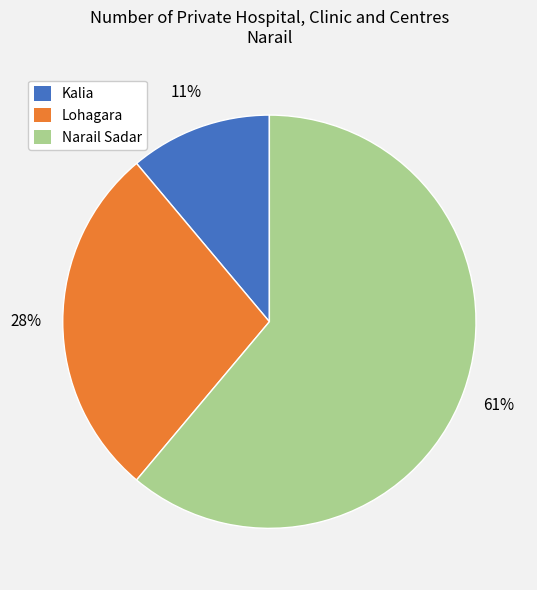

To the nearest percent, what is the difference between the largest and smallest slice percentages?

50%